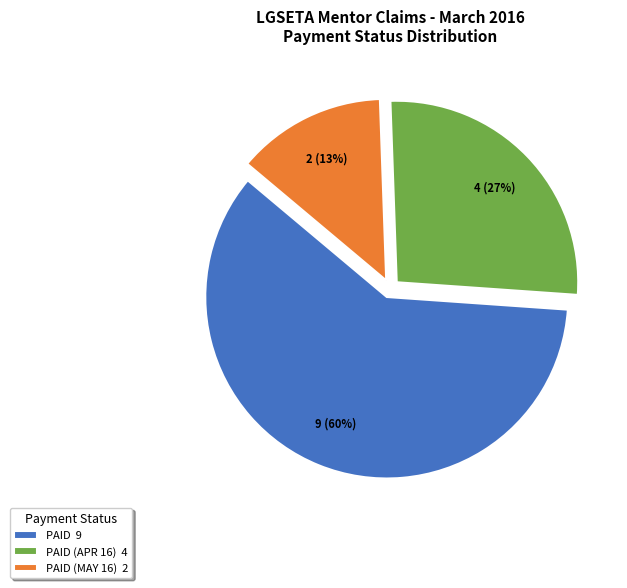

The PAID 9 slice represents 65% of the pie. True or false?

False